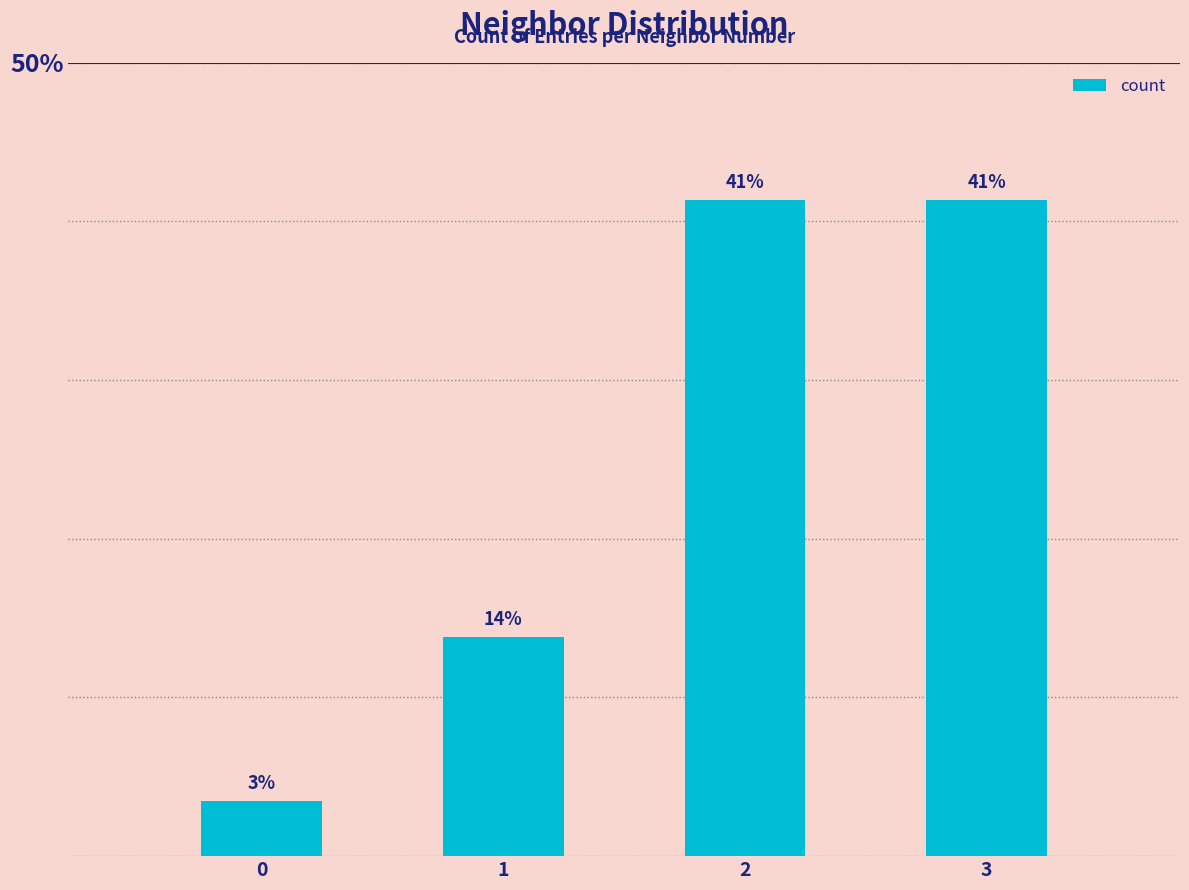

How many data points are less than 41?

2